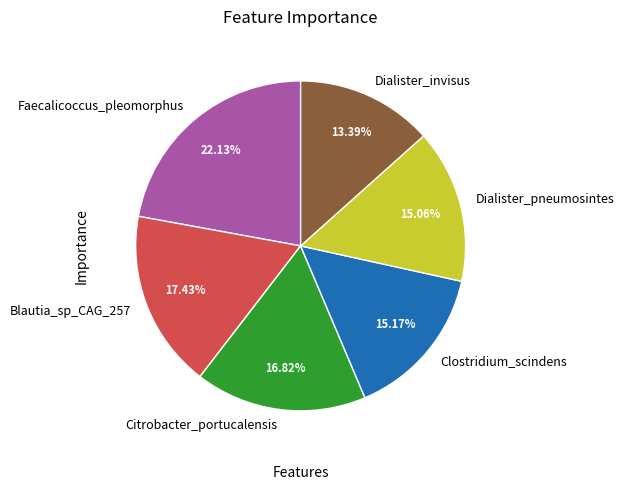

To the nearest percent, what is the average slice percentage?

17%